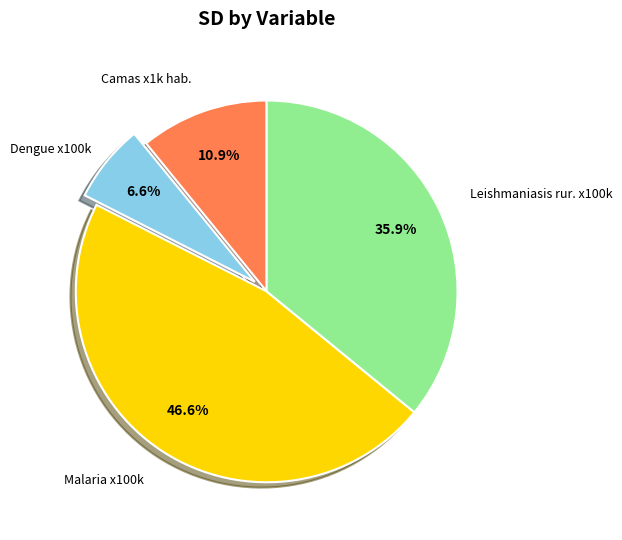

Does any single category account for the majority?

No